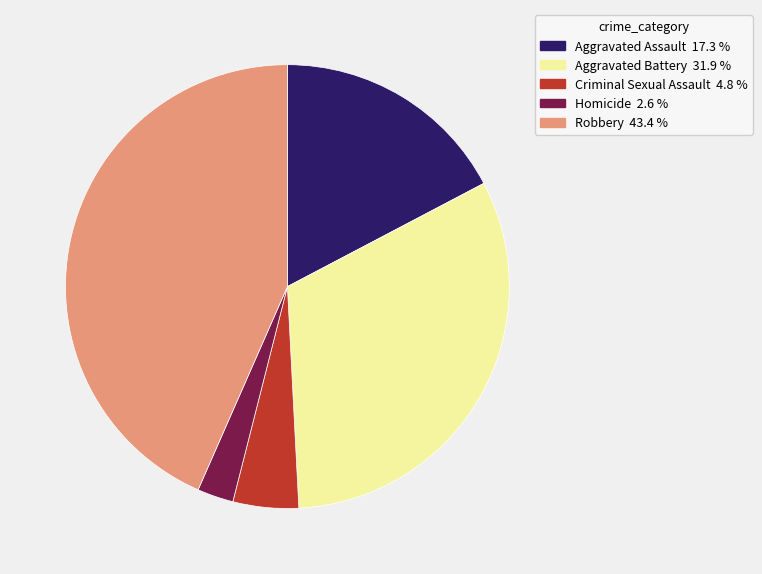

Which category has the biggest portion of the pie?

Robbery